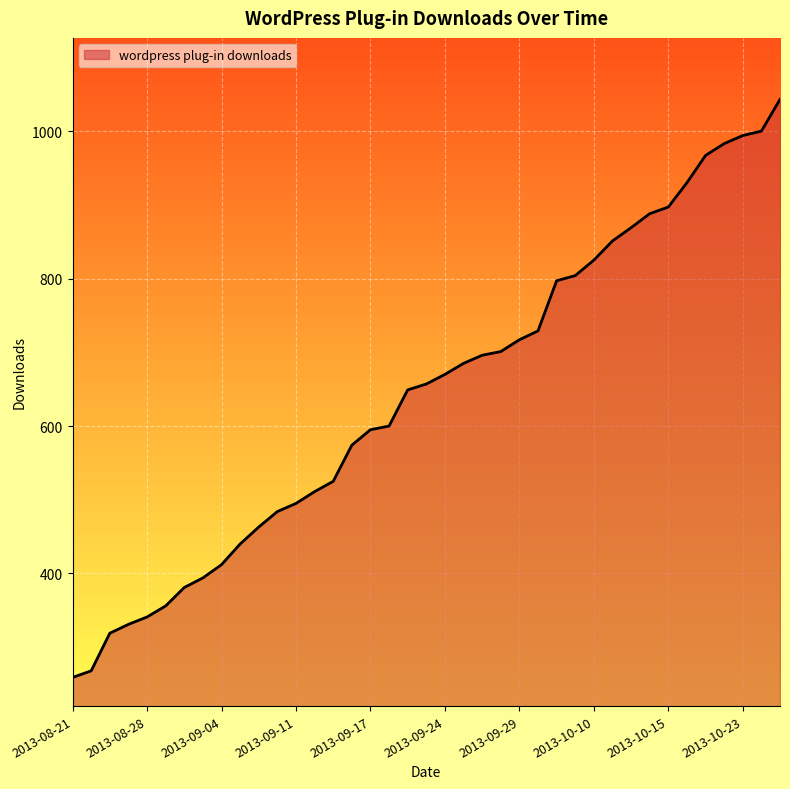

What is the difference between the maximum and minimum values?

784